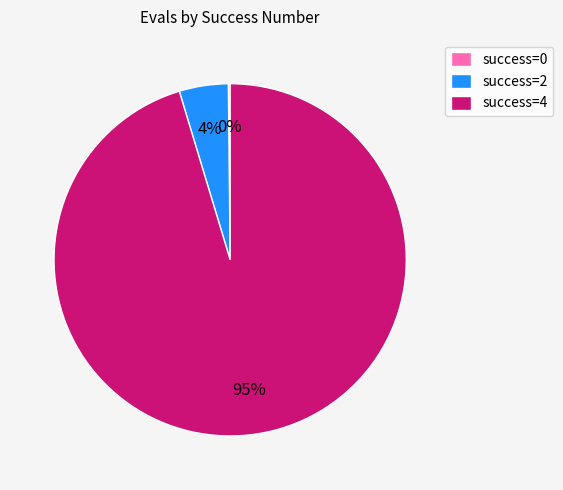

Is the sum of success=4 and success=2 greater than half?

Yes